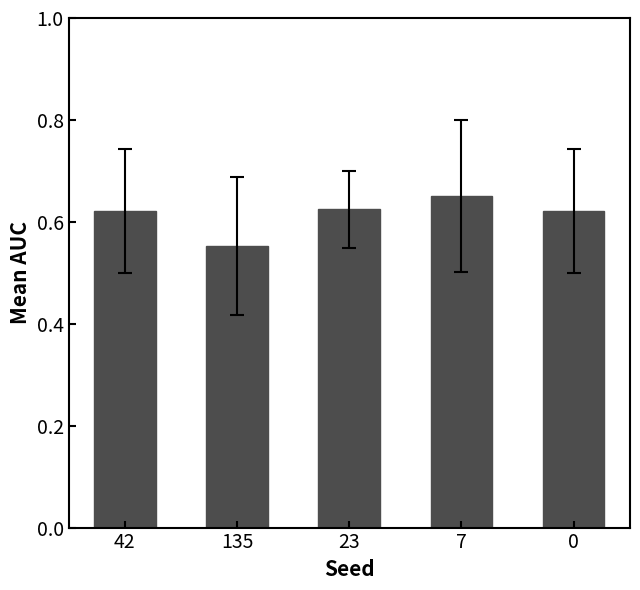

What is the sum of all values?

3.1